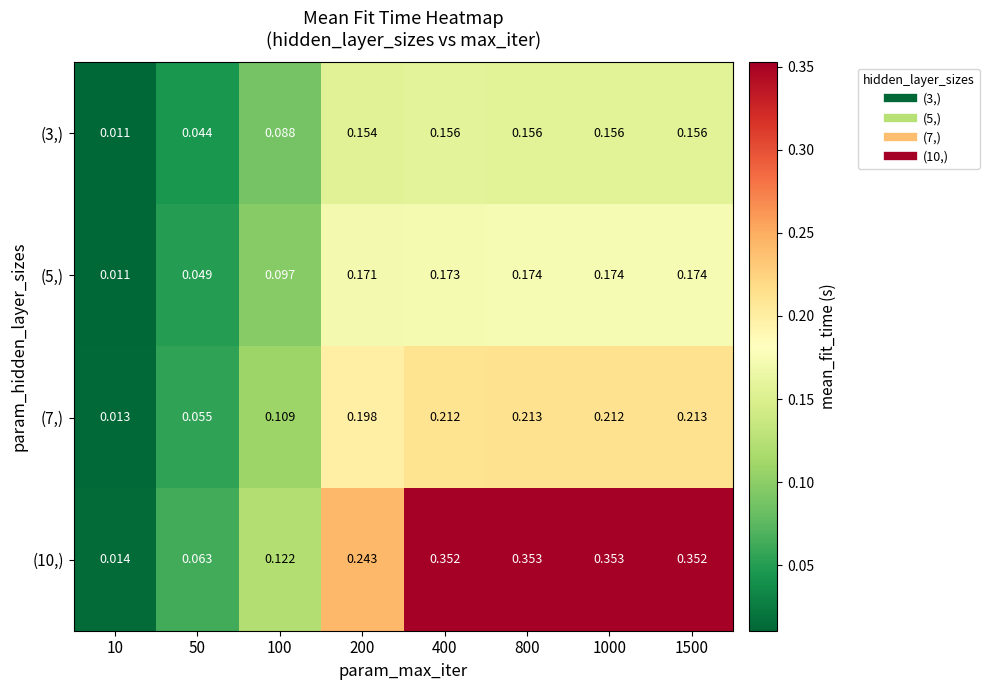

Is the value of (5,) at 50 greater than the value of (7,) at 1000?

No